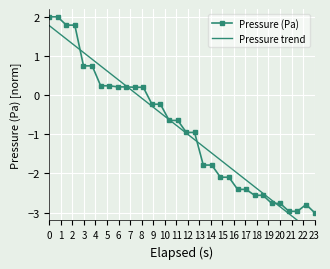

Is the value of Pressure (Pa) at 11 greater than the value of Pressure trend at 10?

Yes